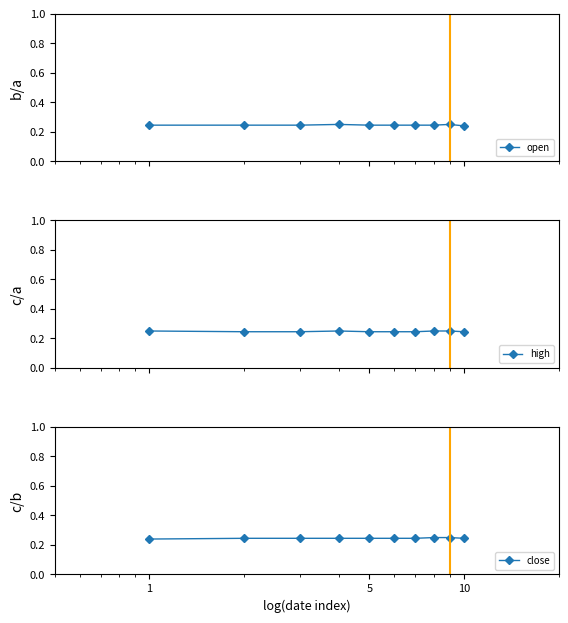

What are all the series names shown in the legend?

open, high, close